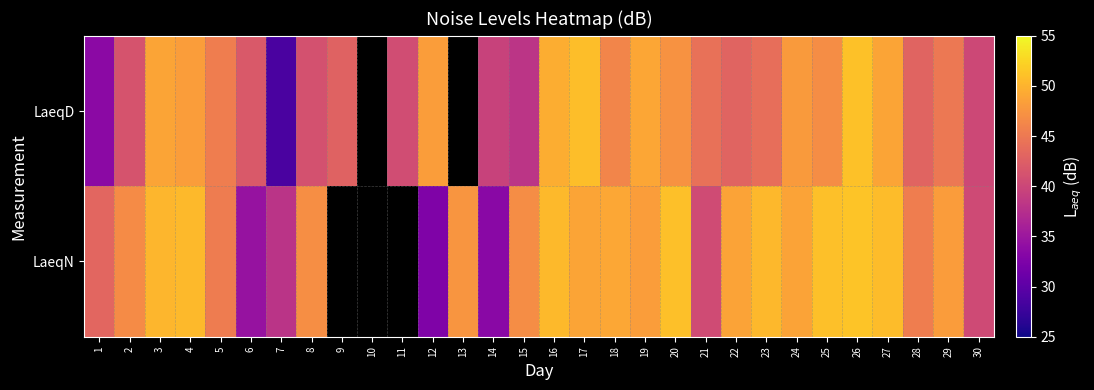

At which label is LaeqN closest to 42?

1